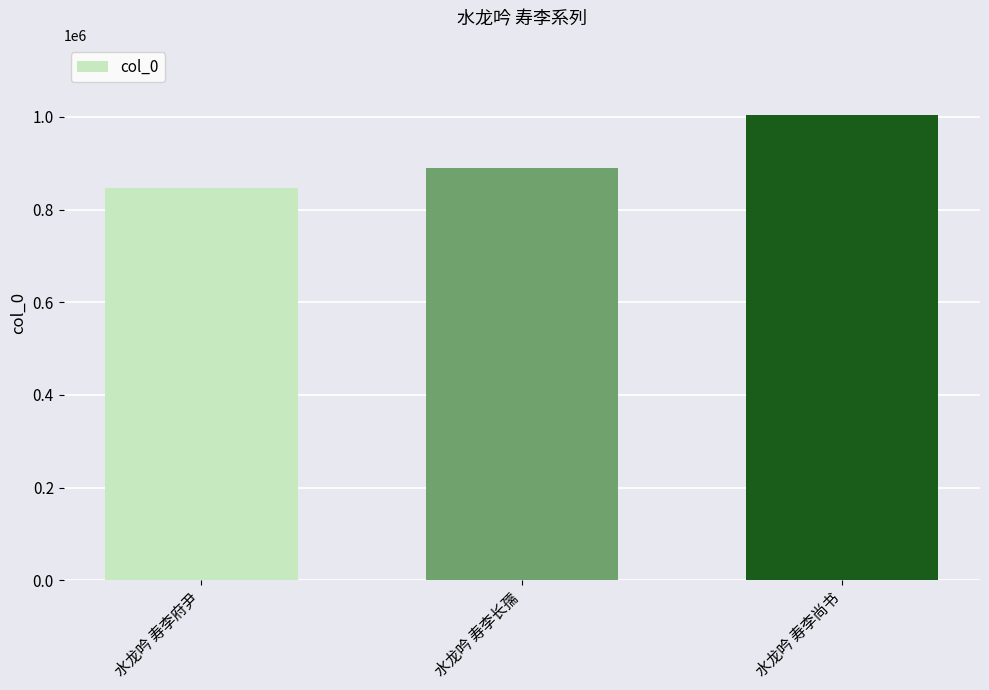

What is the greatest value displayed?

1004720